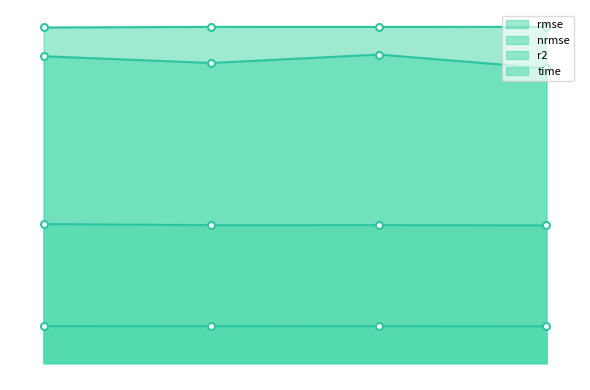

Rank the categories by r2_line value from highest to lowest.

32, 8, 16, 4